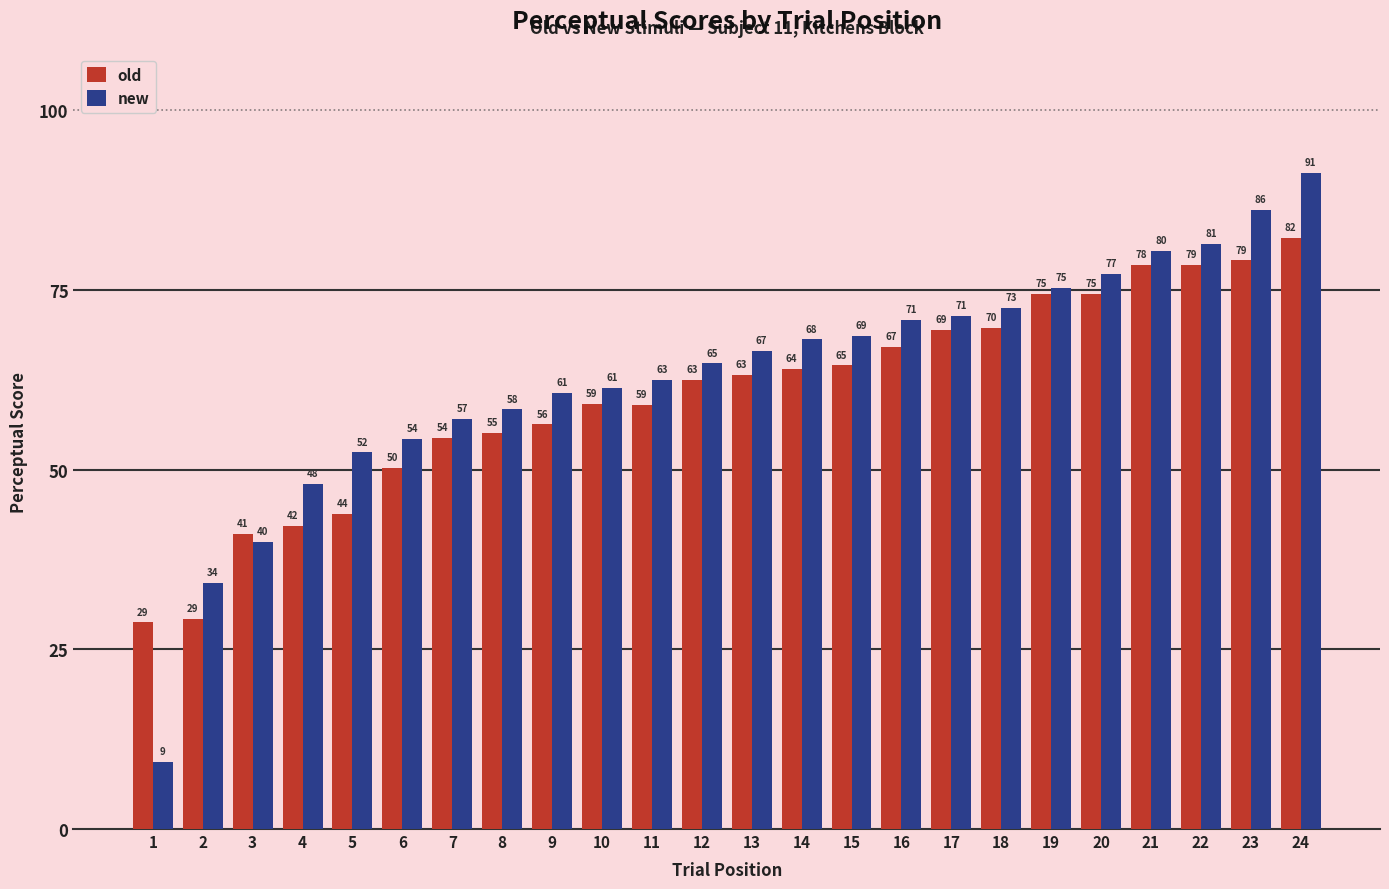

The new series shows 80.5 at 21. True or false?

True